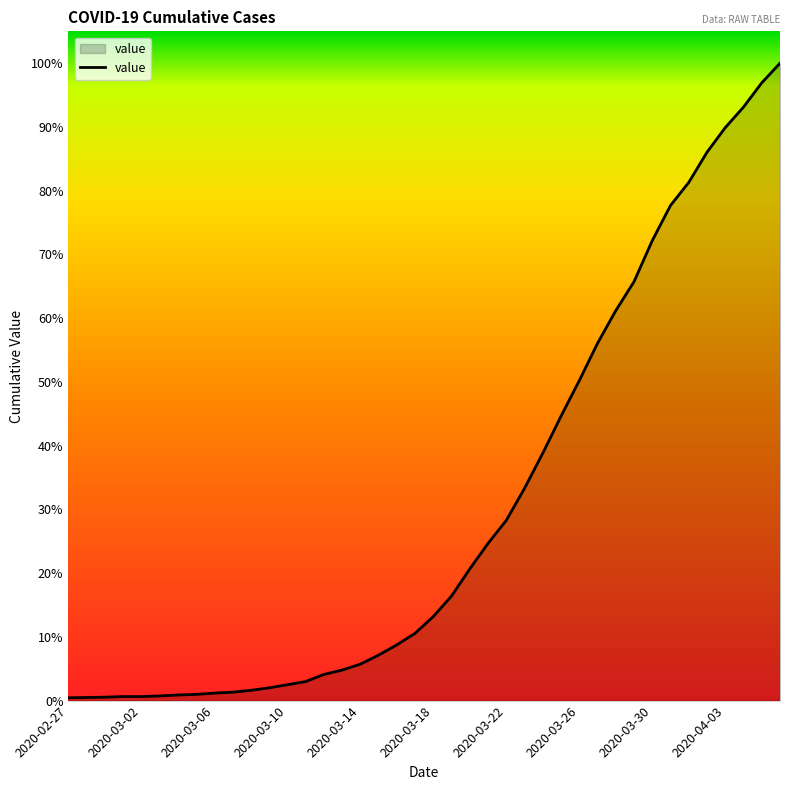

Is this an area chart (filled region under the line)?

Yes